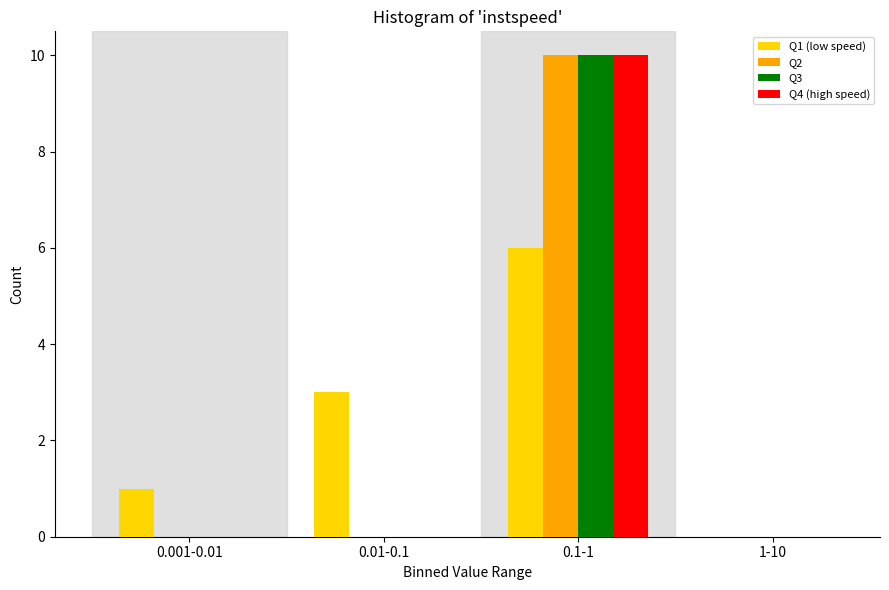

Reading left to right, extract all data points from this chart.

Q1 (low speed): 0.001-0.01=1	0.01-0.1=3	0.1-1=6	1-10=0
Q2: 0.001-0.01=0	0.01-0.1=0	0.1-1=10	1-10=0
Q3: 0.001-0.01=0	0.01-0.1=0	0.1-1=10	1-10=0
Q4 (high speed): 0.001-0.01=0	0.01-0.1=0	0.1-1=10	1-10=0